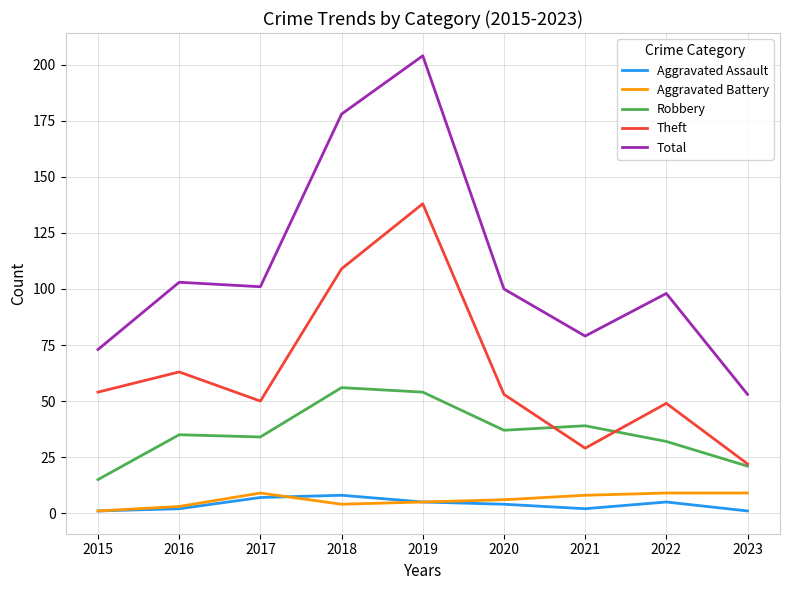

What is the lowest value of the Theft series?

22